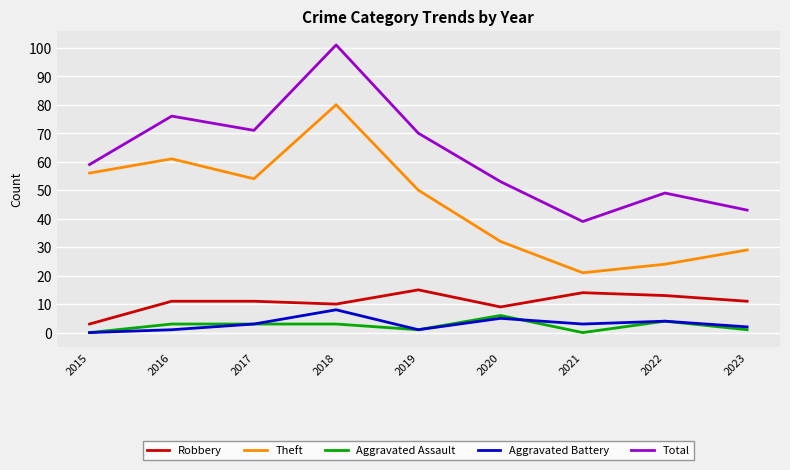

True or false: Aggravated Battery and Robbery intersect in this chart.

False